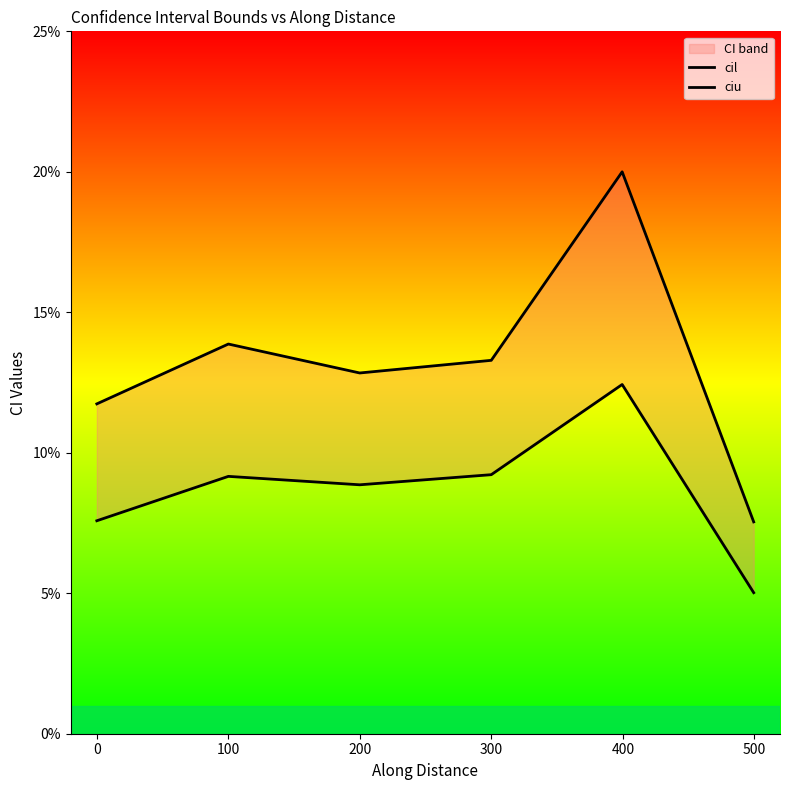

List the series in order of their peak value, highest first.

ciu, cil